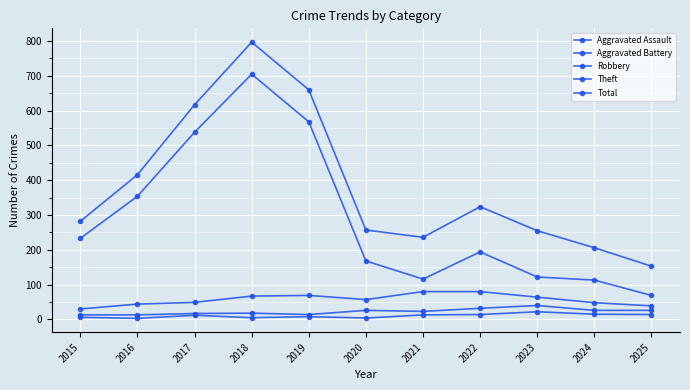

How many data points in Aggravated Battery are less than 23?

5